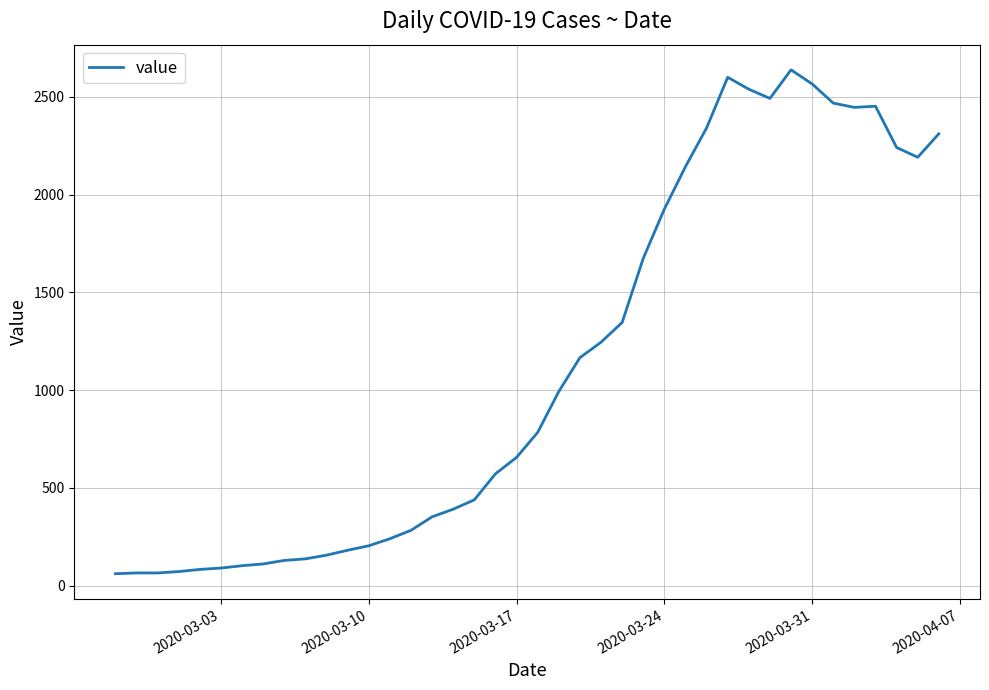

What is the difference between the maximum and minimum values?

2577